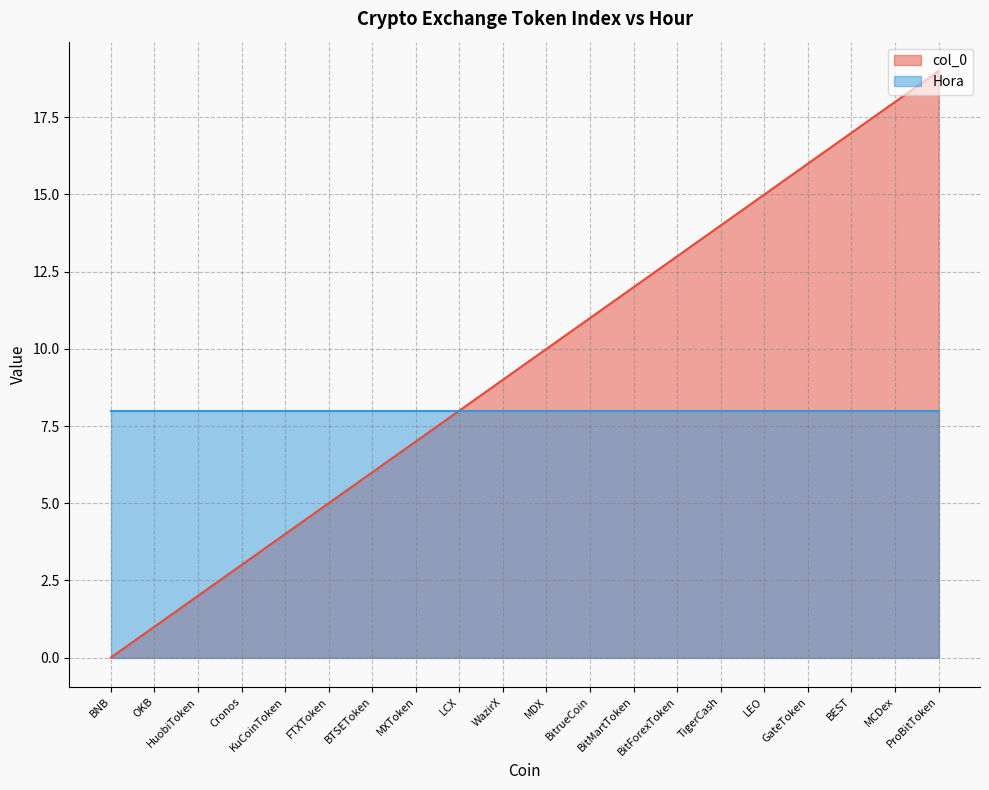

Is it true that the value at MXToken is 3?

False